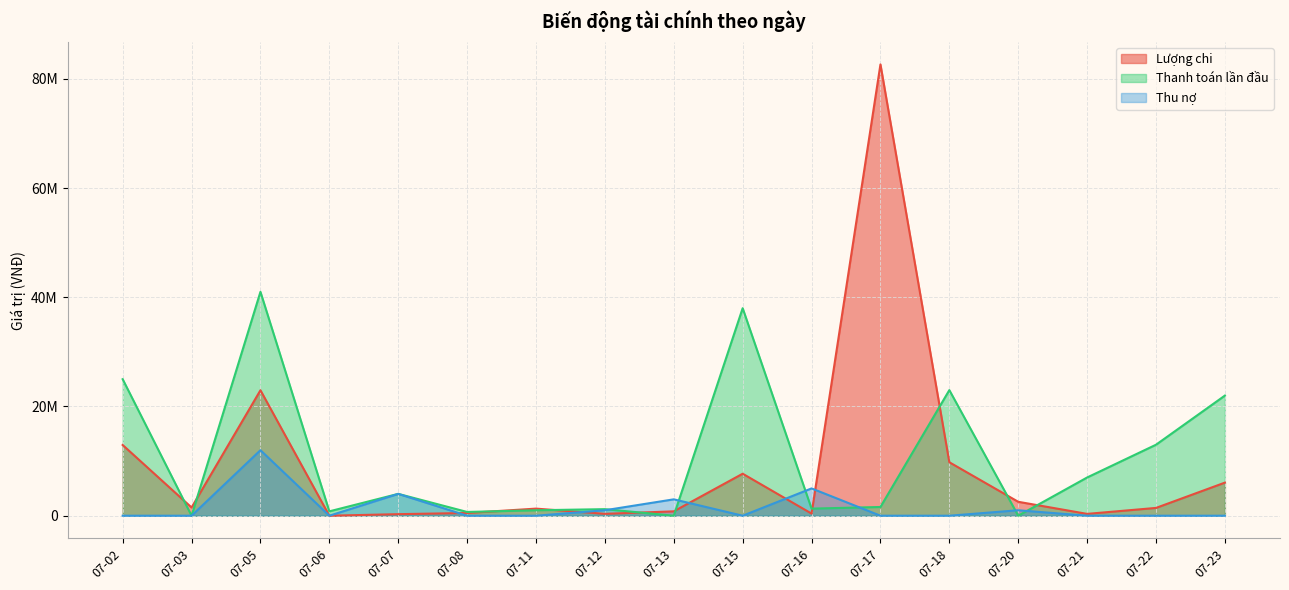

At which label is Thanh toán lần đầu closest to 20500000?

07-23